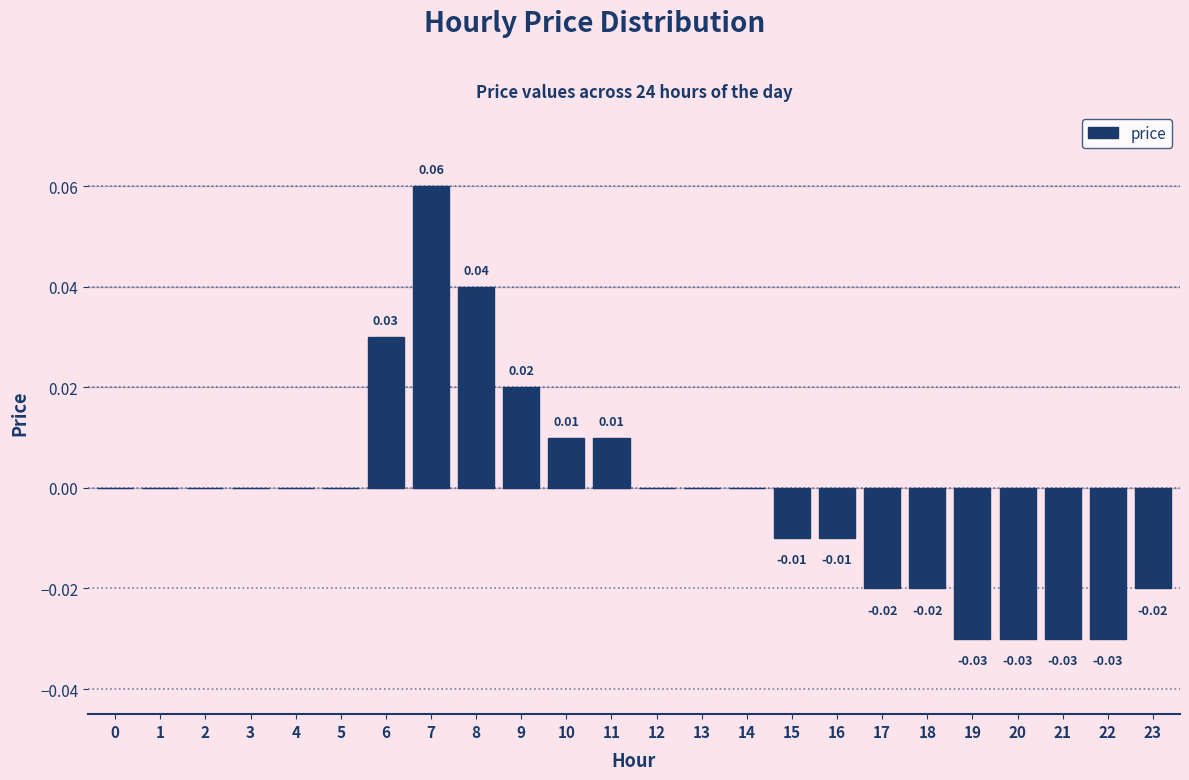

Which has a higher value, 19 or 15?

15